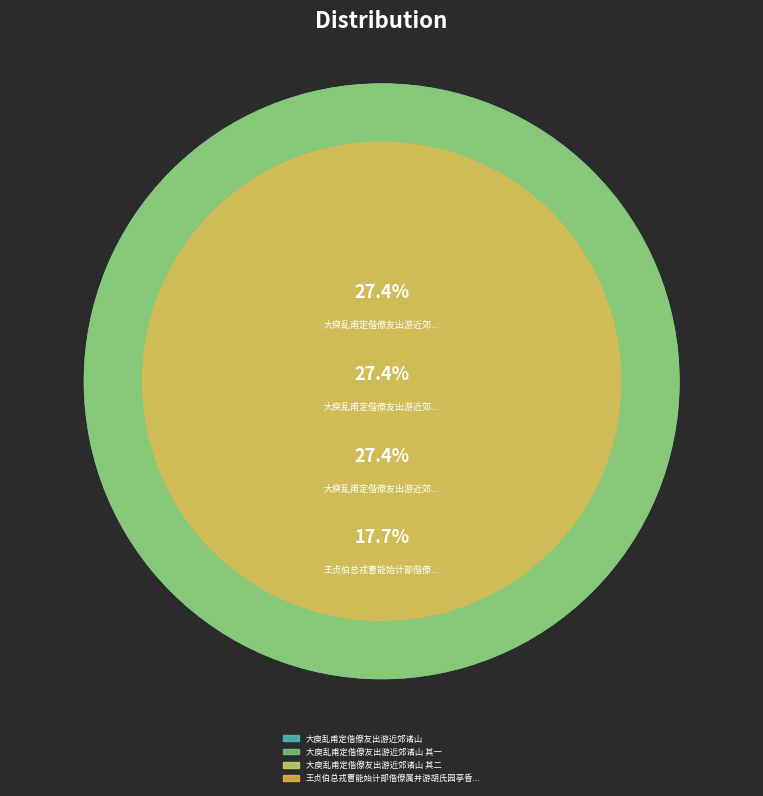

To the nearest percent, what percentage of the pie is 大庾乱甫定偕僚友出游近郊诸山 其一?

27%